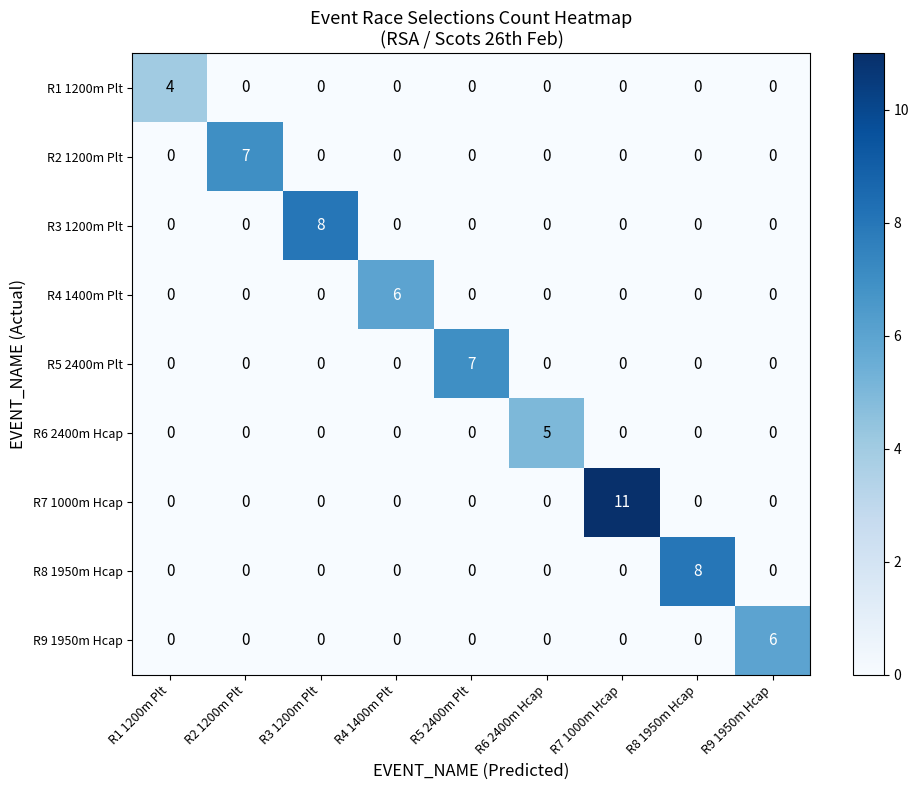

True or false: R7 1000m Hcap has a value of 4 at R6 2400m Hcap.

False